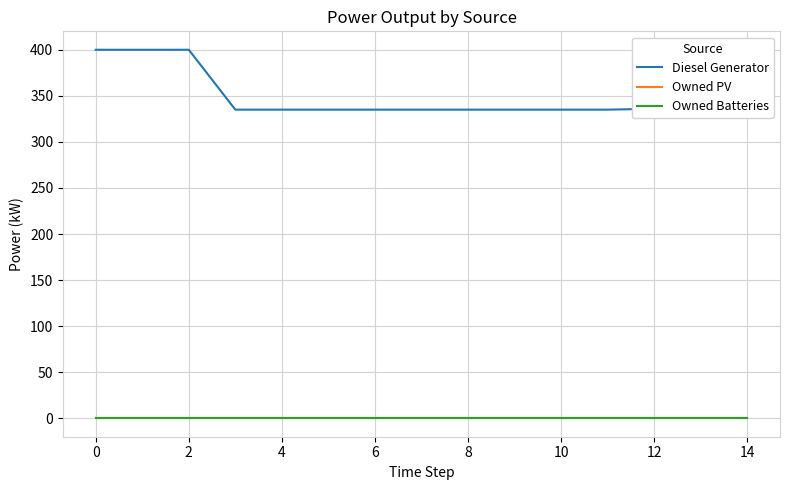

Reading left to right, extract all data points from this chart.

Diesel Generator: 400.0	400.0	400.0	335.0	335.0	335.0	335.0	335.0	335.0	335.0	335.0	335.0	336.0	335.0	335.0
Owned PV: 0.0	0.0	0.0	0.0	0.0	0.0	0.0	0.0	0.0	0.0	0.0	0.0	0.0	0.0	0.0
Owned Batteries: 0.0	0.0	0.0	0.0	0.0	0.0	0.0	0.0	0.0	0.0	0.0	0.0	0.0	0.0	0.0